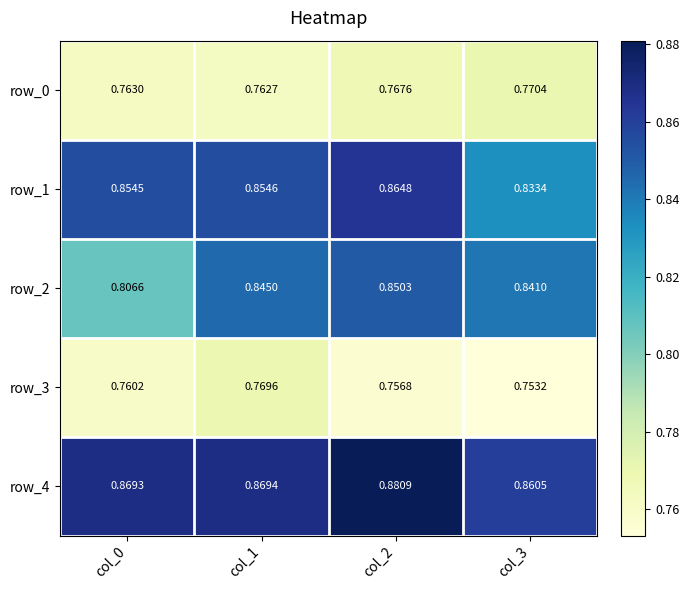

Which category has the lowest value across all series?

col_3